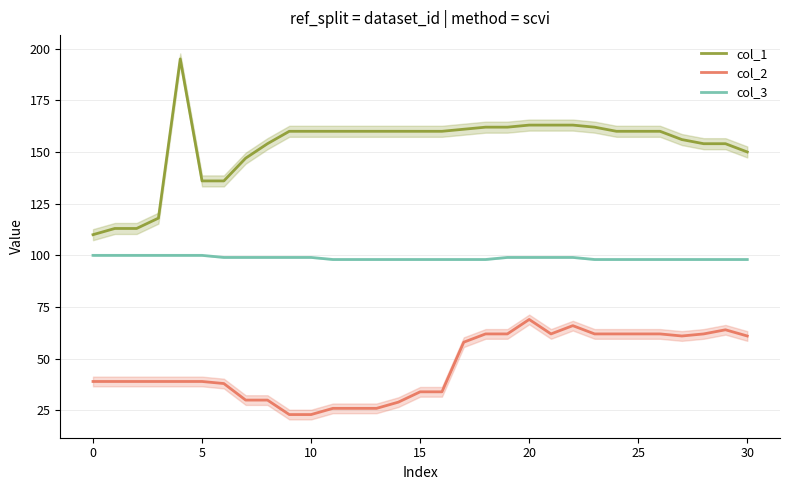

What is the maximum value for col_2?

69